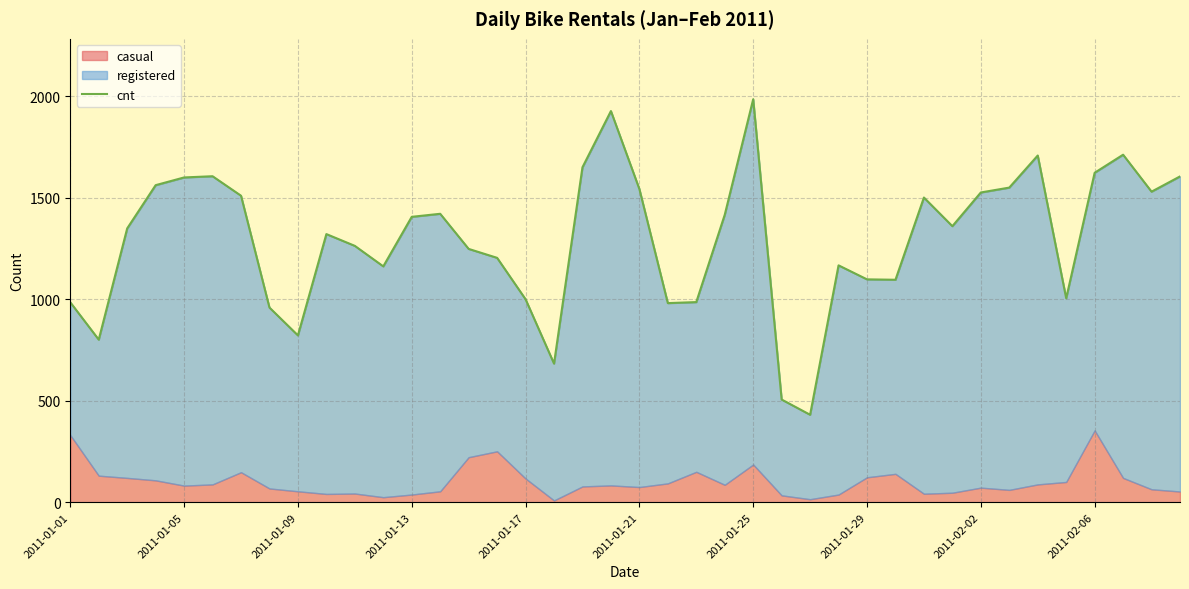

What is the difference between the second highest and minimum values?

1496